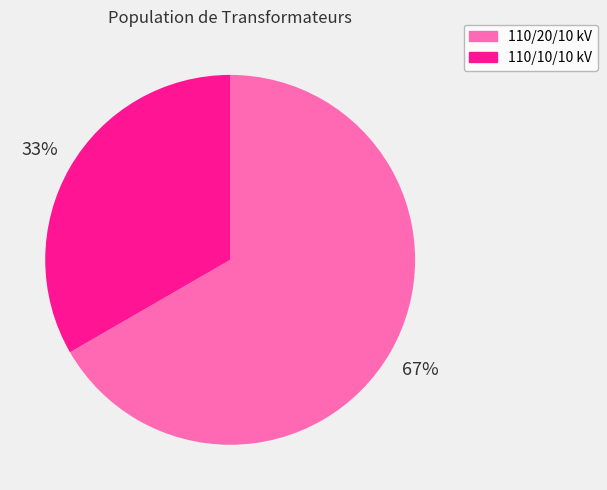

Does any single category account for the majority?

Yes